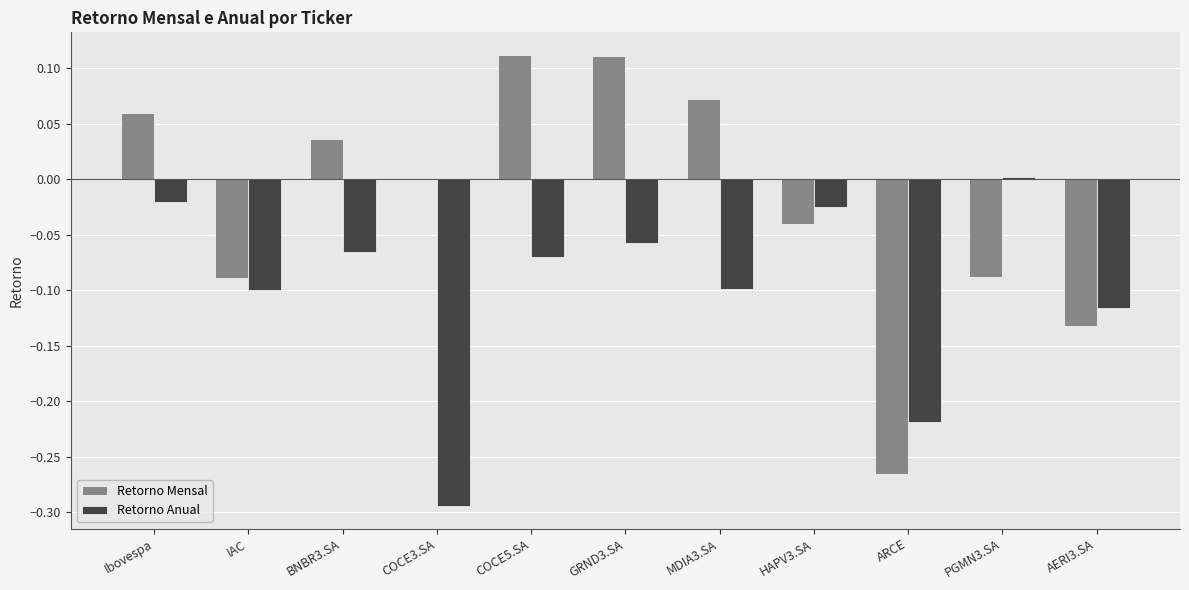

What is the sum of all Retorno Anual values?

-1.1